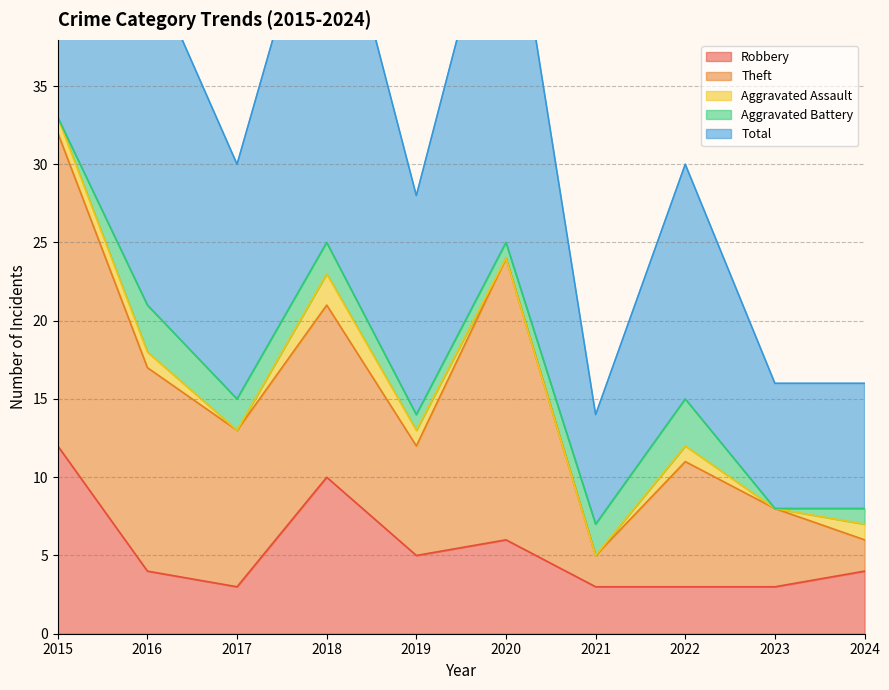

Which series has the widest spread of values?

Total